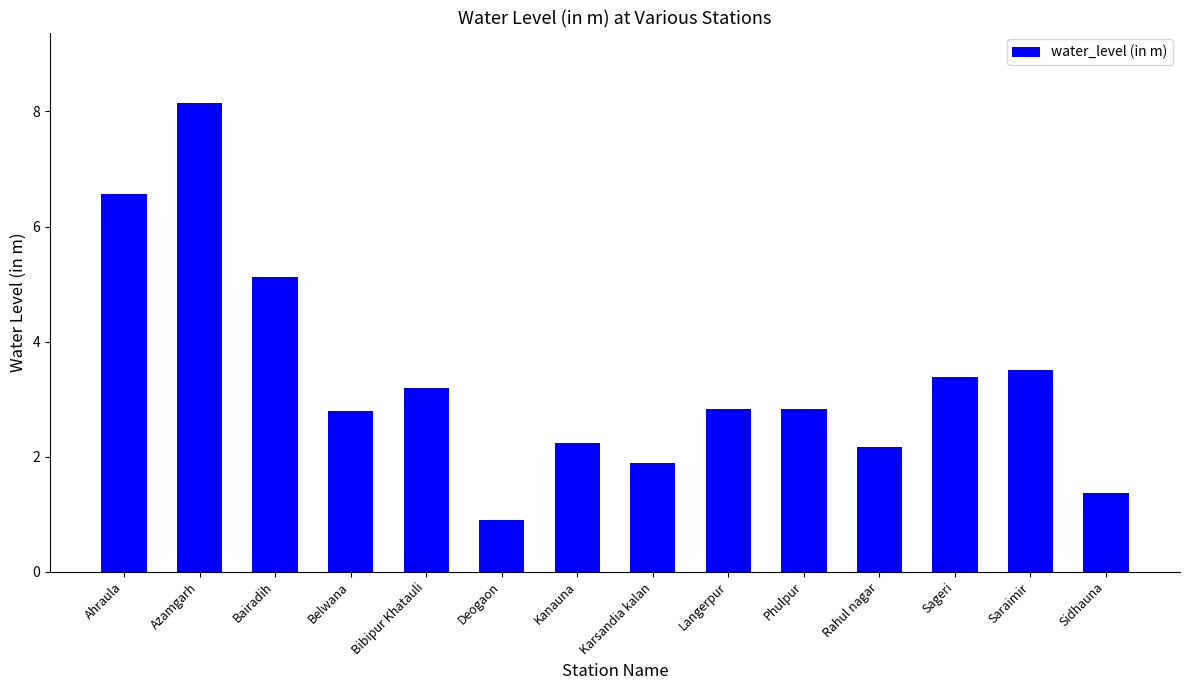

Which category has the lowest value across all series?

Deogaon